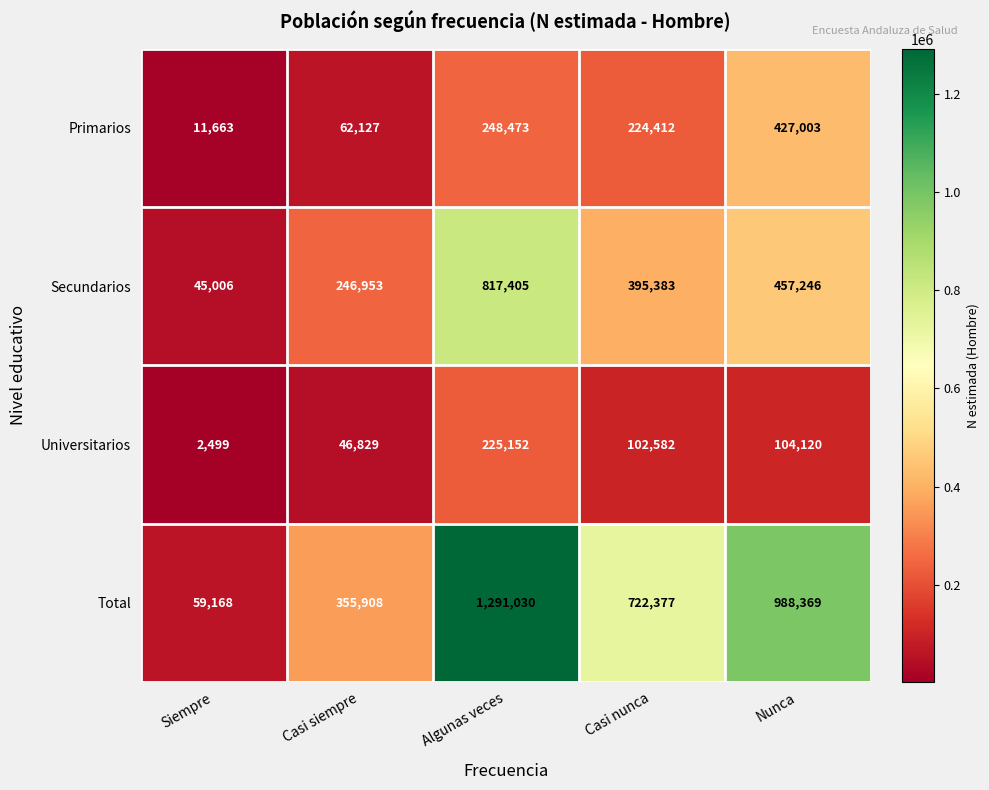

Reading left to right, list all the values displayed in this chart.

Primarios: 11663	62127	248473	224412	427003
Secundarios: 45006	246953	817405	395383	457246
Universitarios: 2499	46829	225152	102582	104120
Total: 59168	355908	1291030	722377	988369